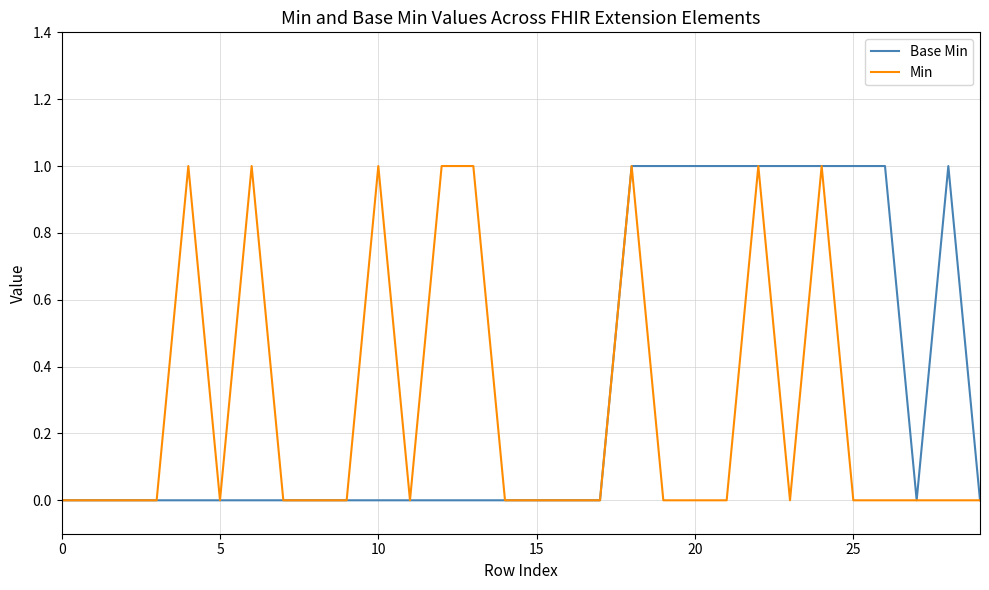

How many lines are shown in the chart?

2